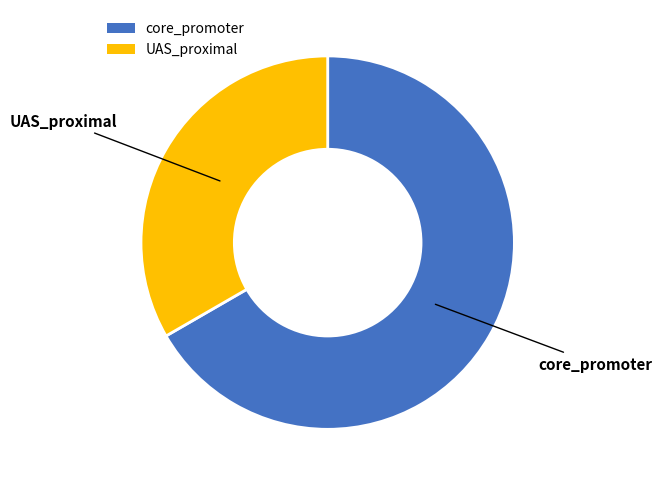

What is the majority slice?

core_promoter